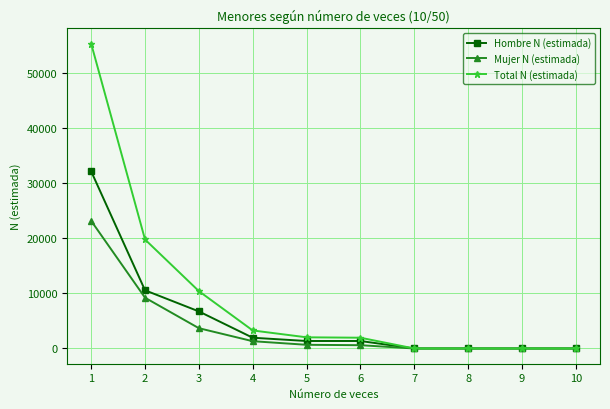

Between 6 and 7, which series saw the biggest shift?

Total N (estimada)